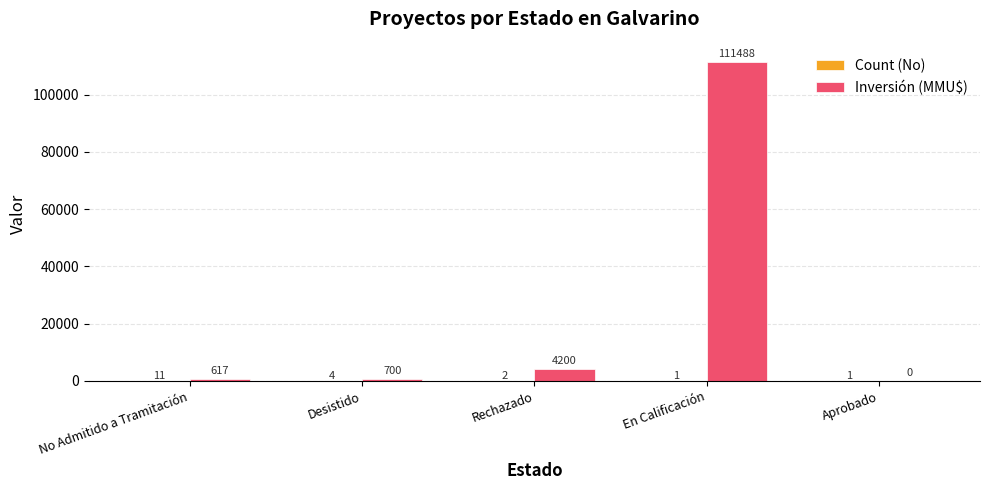

Is it true that Inversión (MMU$) equals 28193 at En Calificación?

False